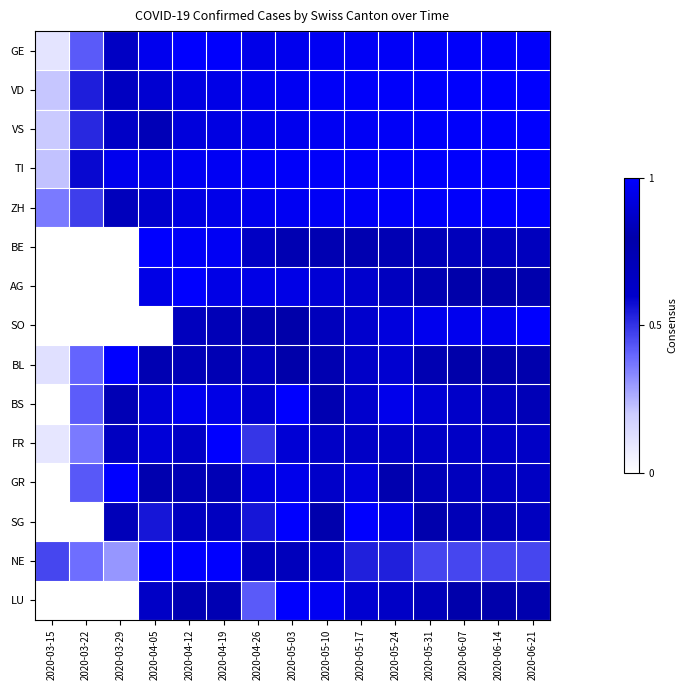

At which category is the sum across all series the highest?

2020-05-03